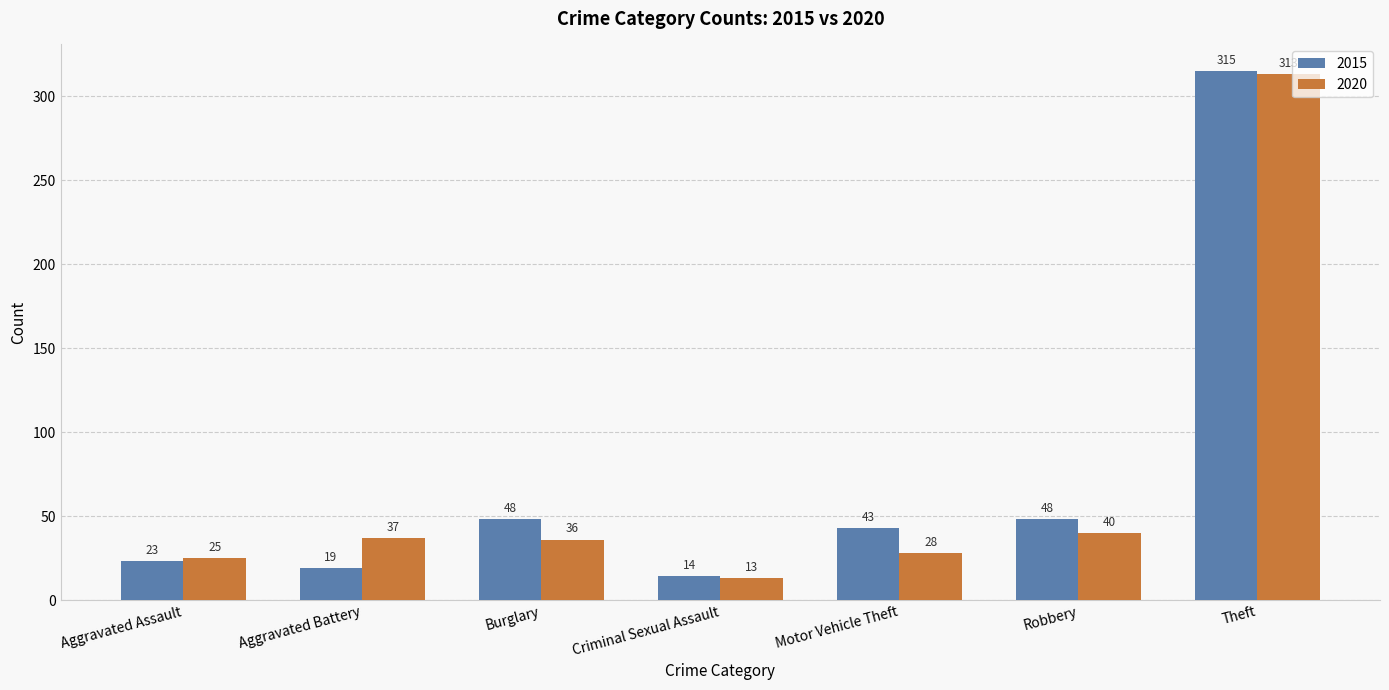

What is the value of the 2015 bar at the 7th from the left?

315